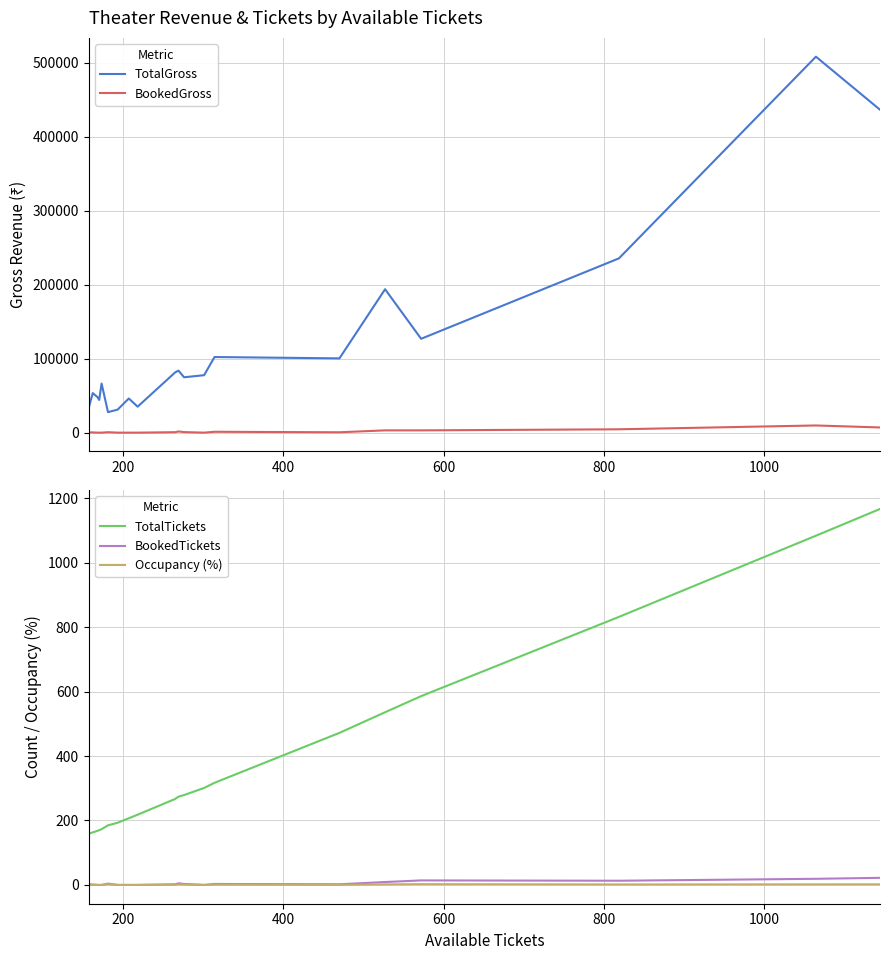

In BookedTickets, how many points are higher than both neighbors (excluding endpoints)?

4